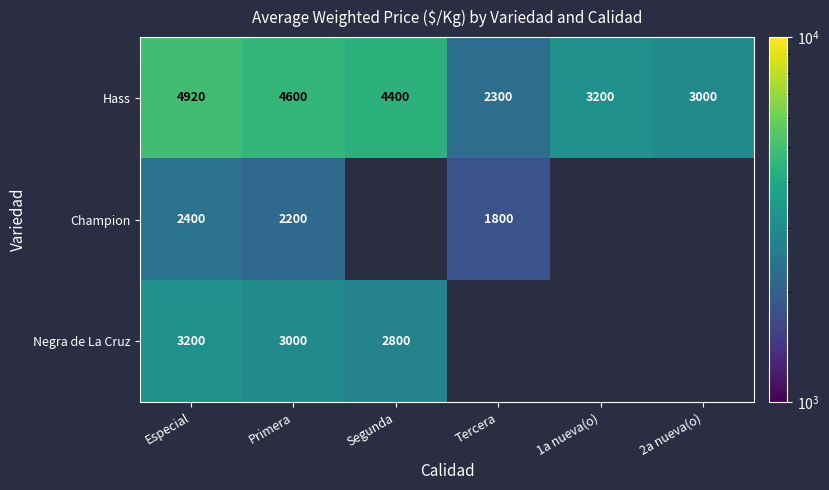

What is the spread (max minus min) of values at Especial?

2520